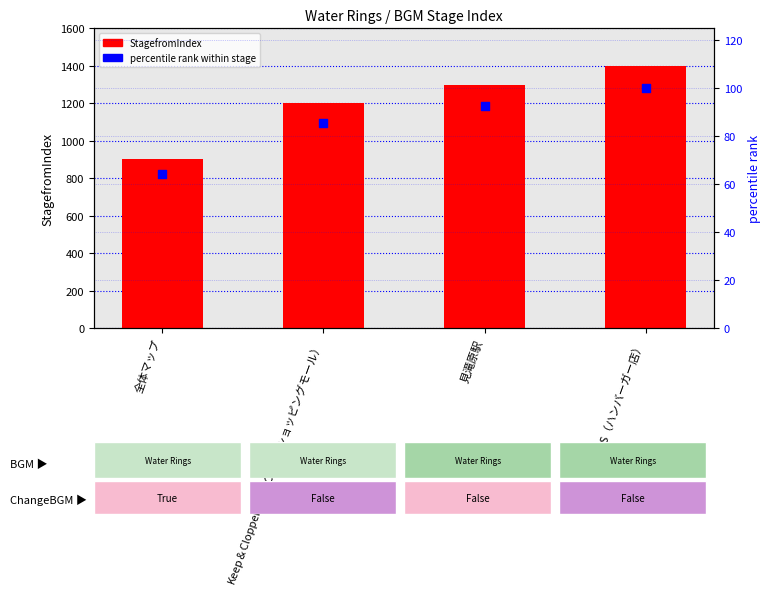

At how many categories does at least one series exceed 571?

4